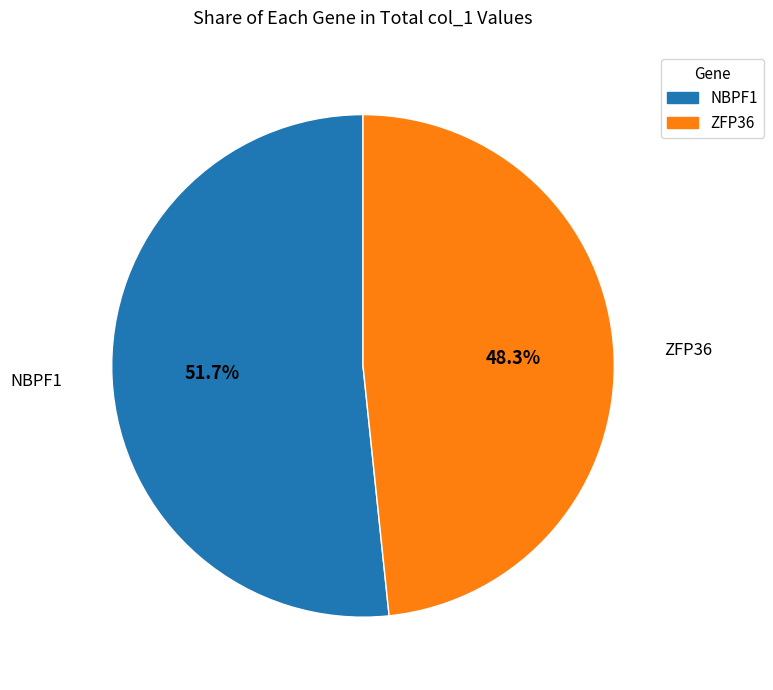

What is the majority slice?

NBPF1